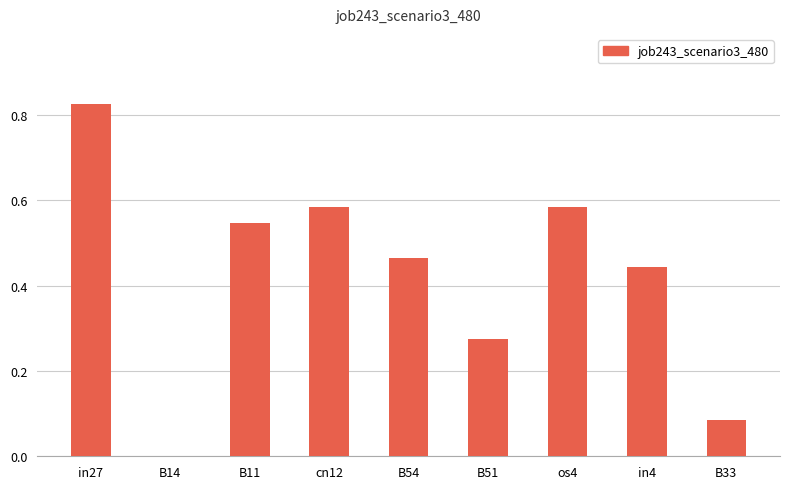

Which category has the highest value across all series?

in27